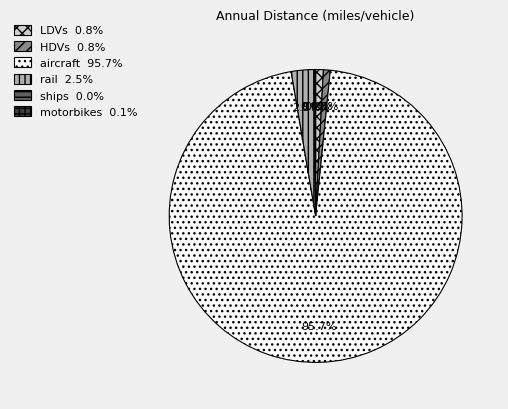

Is there any slice that represents more than half of the pie?

Yes